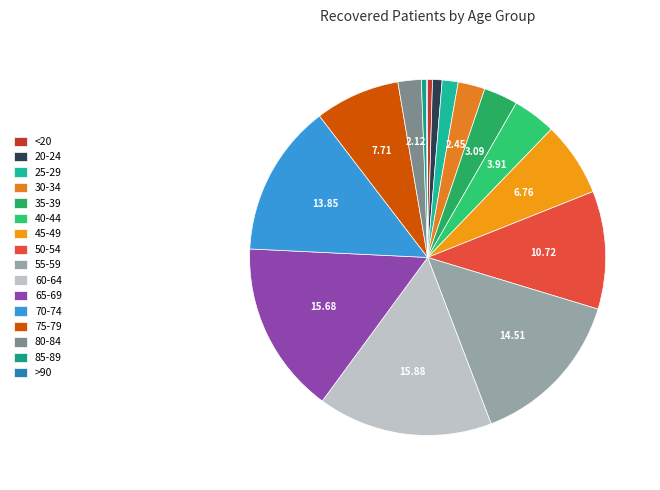

True or false: 65-69 accounts for 10% of the total.

False